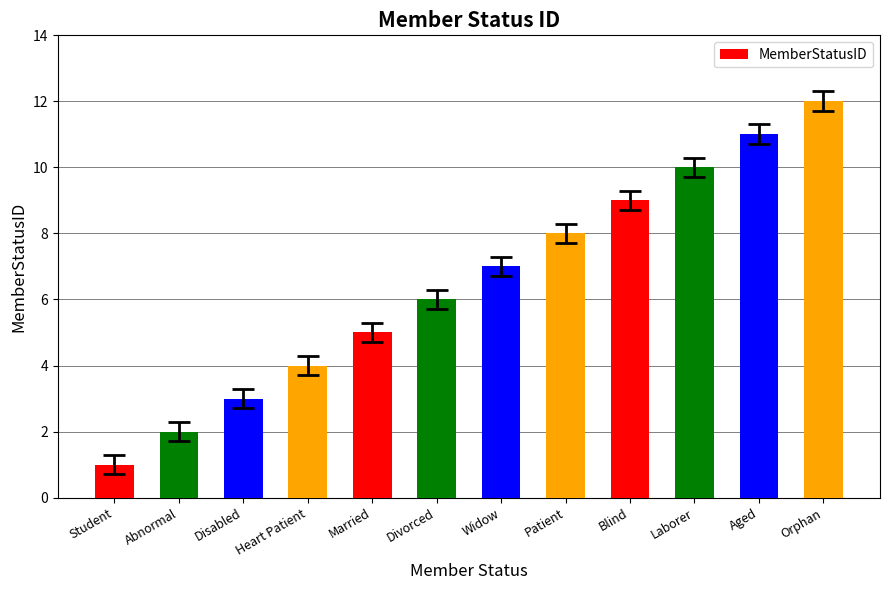

What is the value of the 6th bar from the left?

6